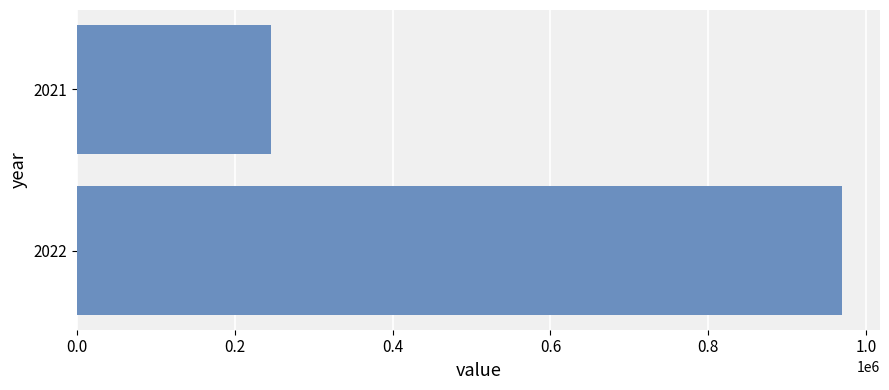

Does the chart contain any negative values?

No